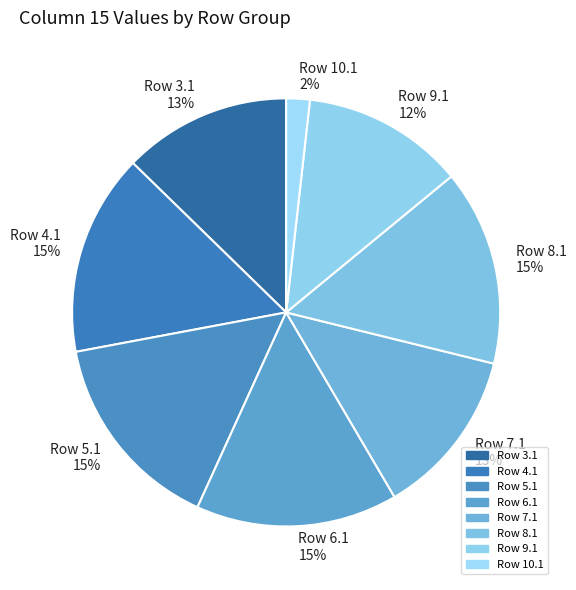

What percentage is the Row 7.1 13% slice, to the nearest percent?

13%